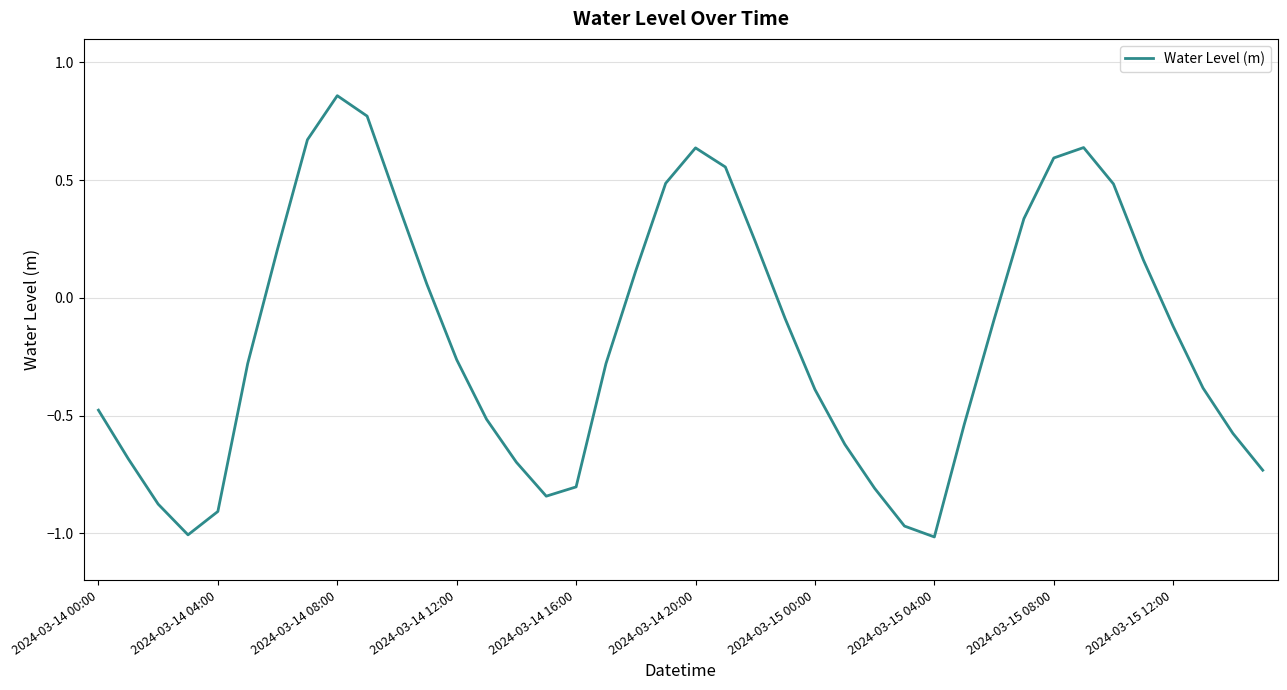

What is the difference between the maximum and minimum values?

1.9